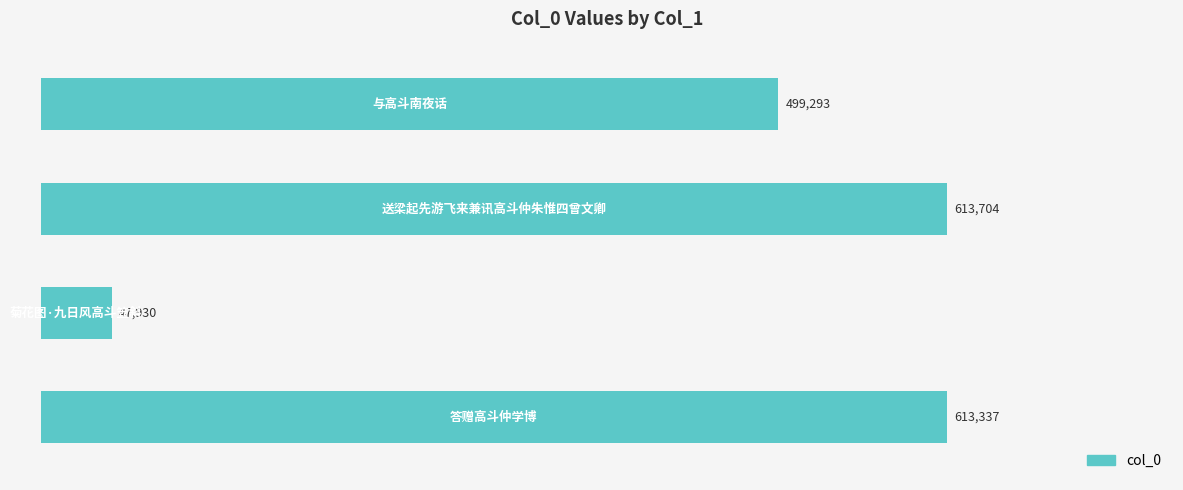

Reading top to bottom, transcribe all the data shown in this chart.

499293	613704	47930	613337